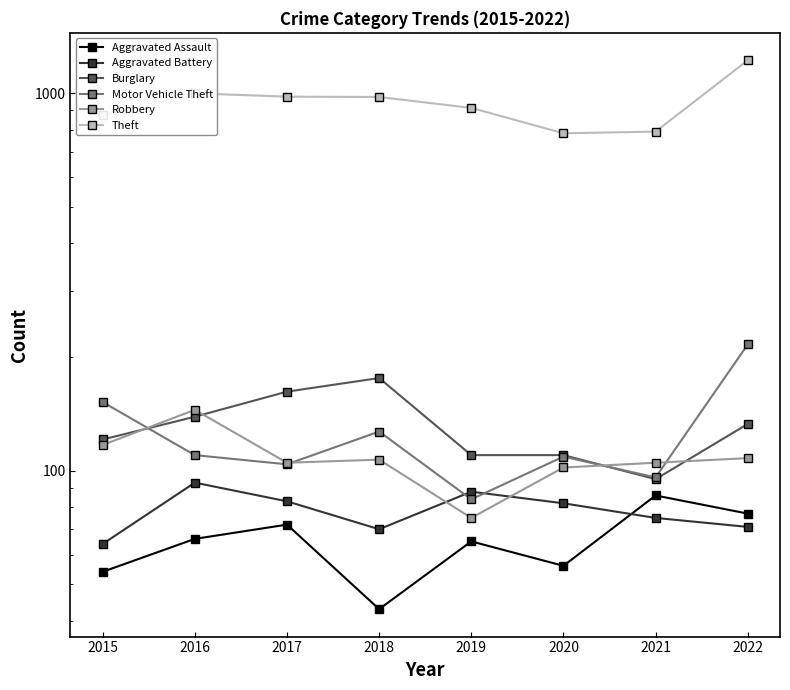

What is the approximate value of Robbery at 2021, to the nearest 10?

100